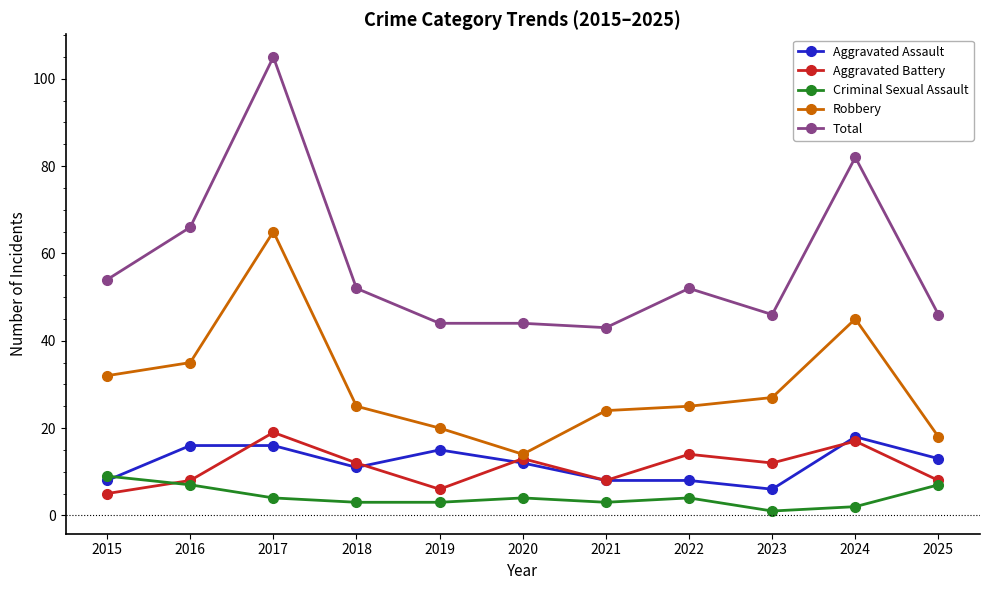

Between 2024 and 2025, which series saw the biggest shift?

Total